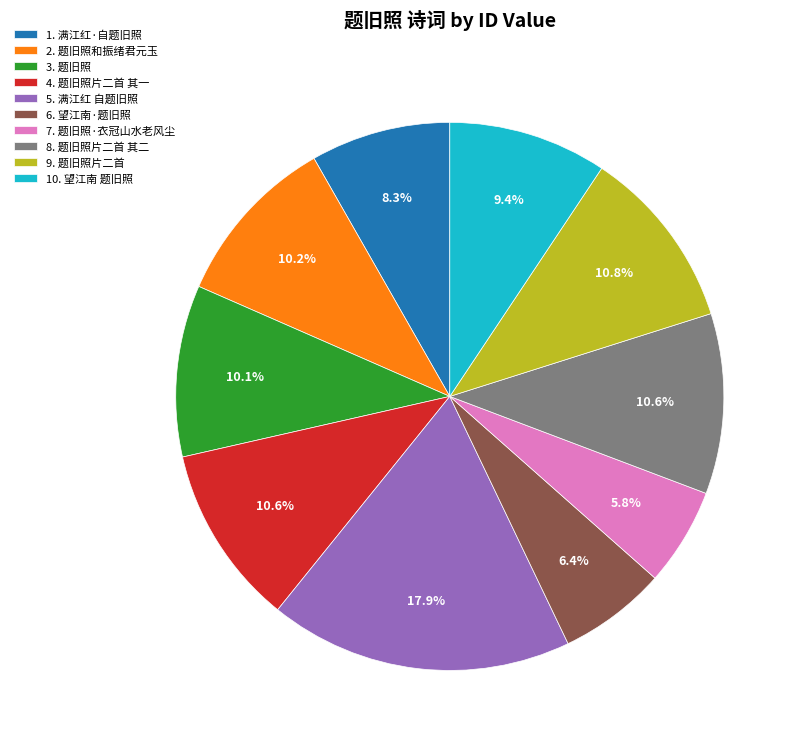

Combined, what portion of the pie is 8. 题旧照片二首 其二 and 1. 满江红·自题旧照?

18.9%